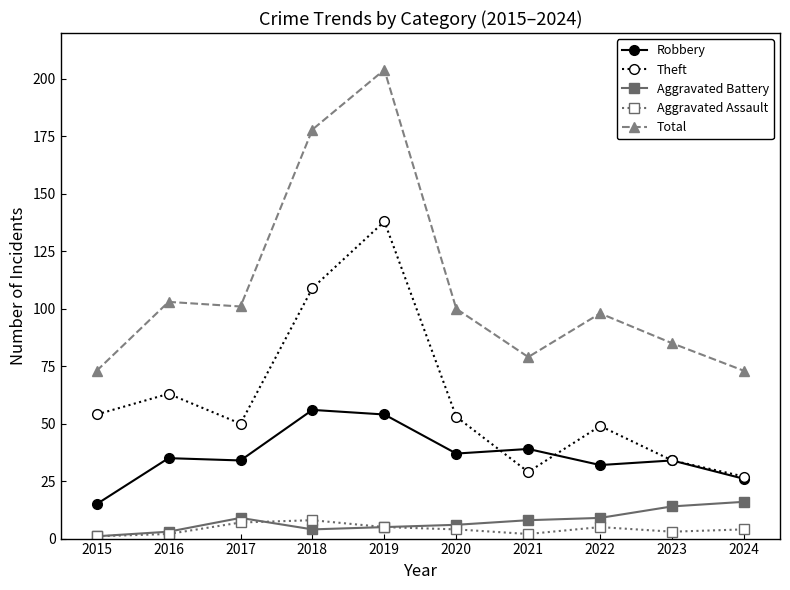

What is the sum of all Total values?

1094